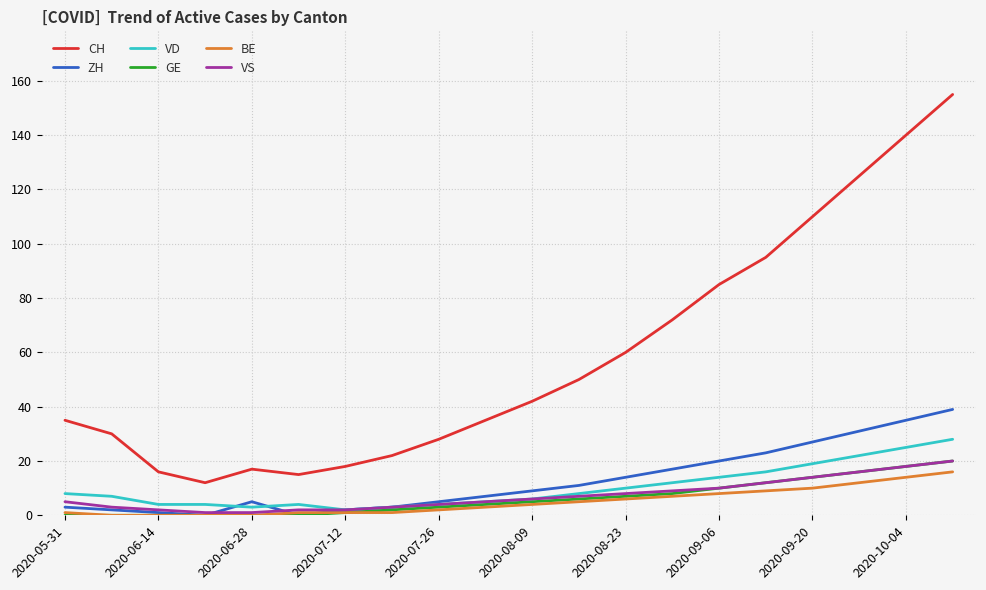

True or false: VS and CH intersect in this chart.

False